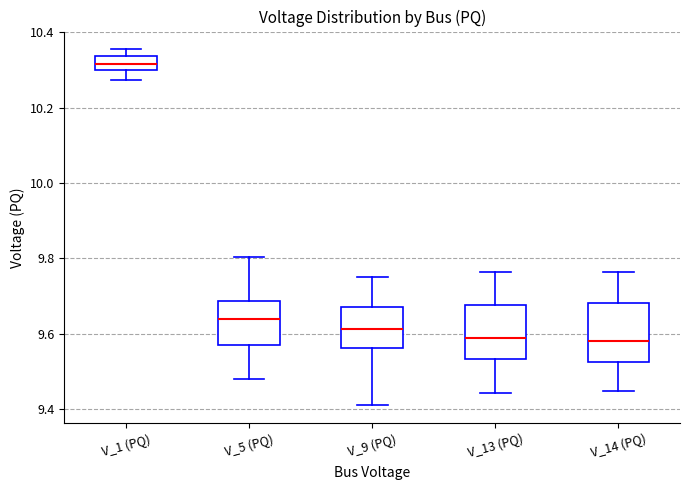

Where does the median line of the box for V_5 (PQ) sit on the y-axis? The values are not printed on the chart, so give them approximately, as read against the axis.

9.64